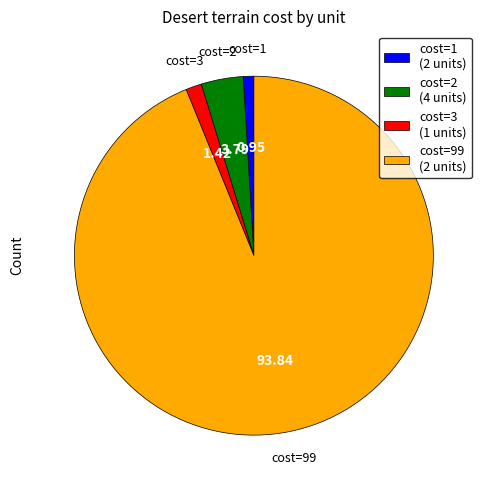

How many segments does this pie chart have?

4